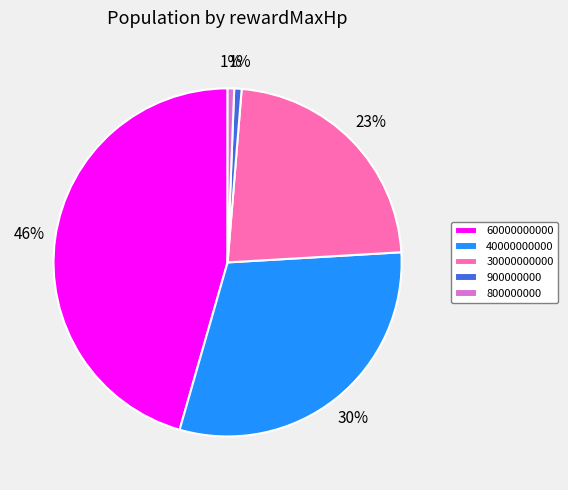

Is the sum of 60000000000 and 30000000000 greater than half?

Yes